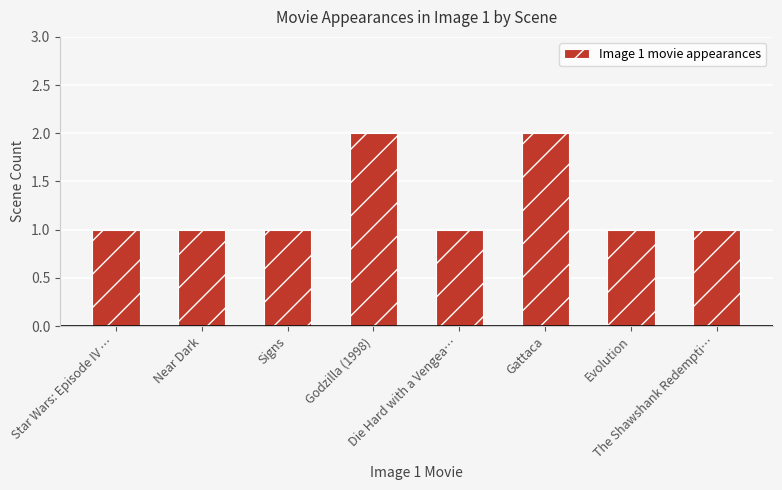

What is the label of the 4th bar from the right?

Die Hard with a Vengea…